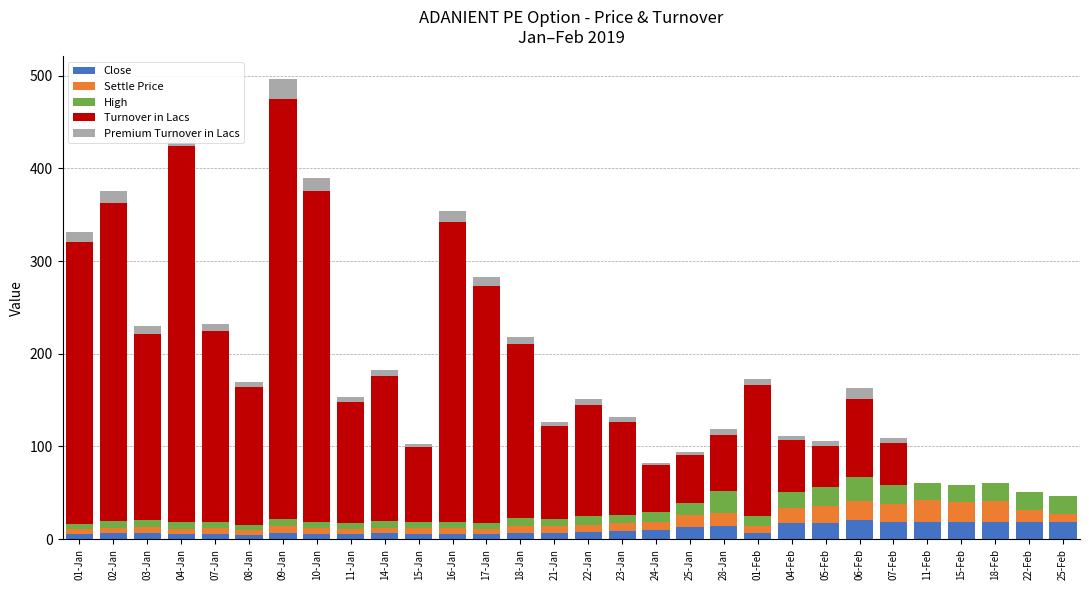

True or false: Premium Turnover in Lacs has a value of 4.8 at 08-Jan.

True